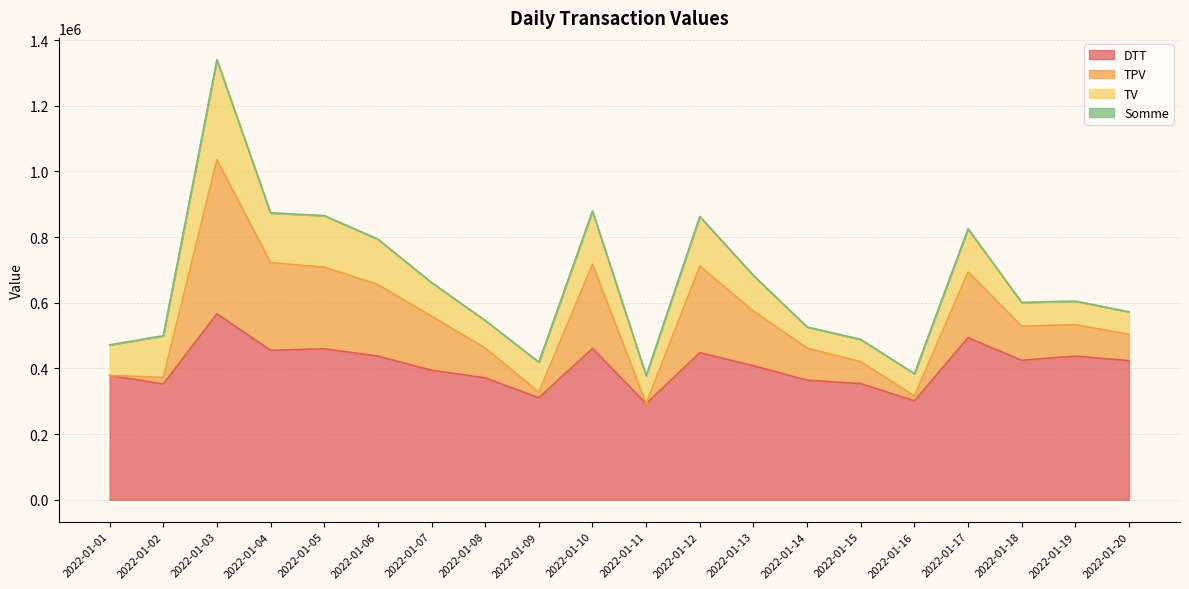

At which category is the sum across all series the highest?

2022-01-03